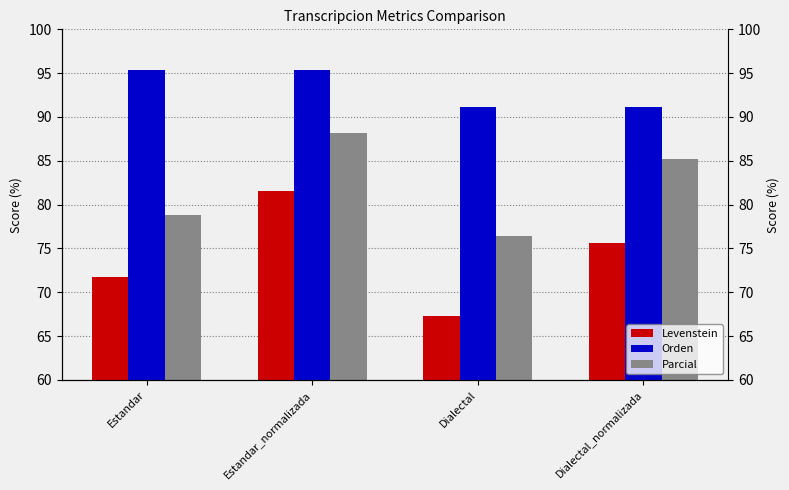

Between Estandar_normalizada and Dialectal, which is larger?

Estandar_normalizada